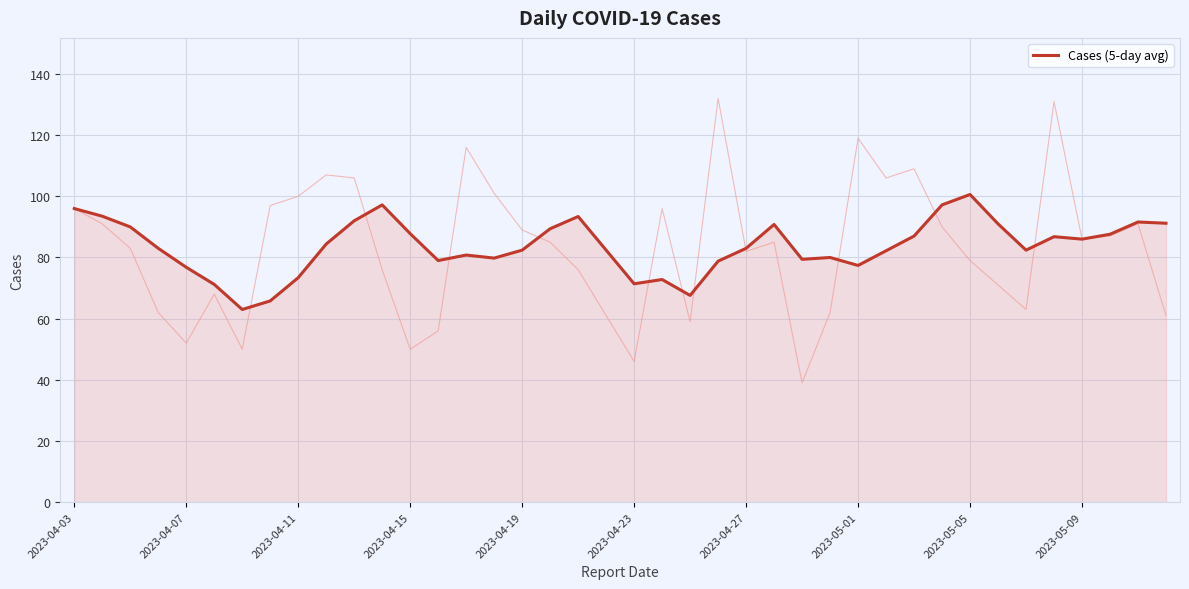

What is the maximum value for Cases (5-day avg)?

100.6